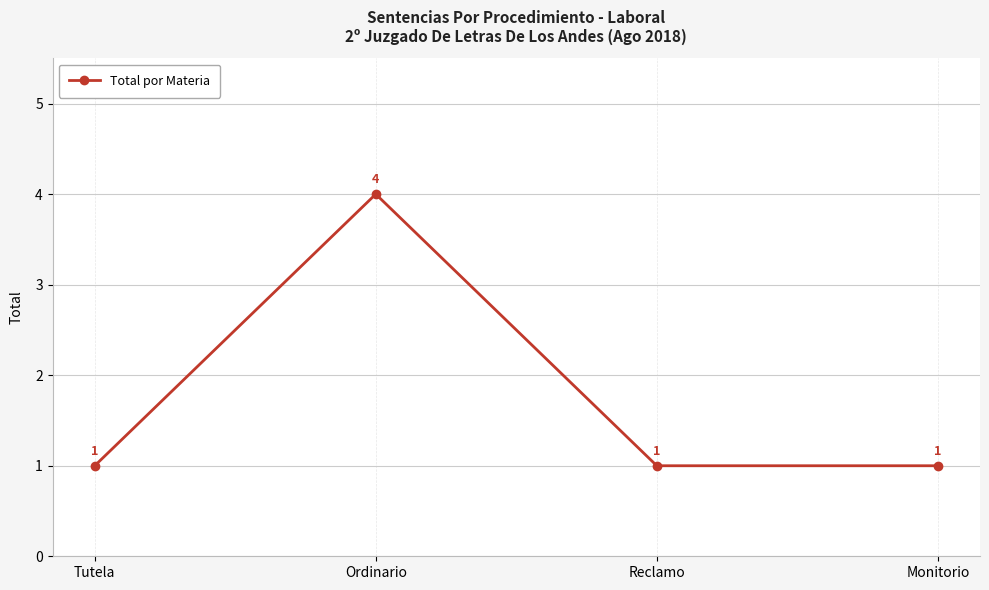

Does the chart have visible grid lines?

Yes